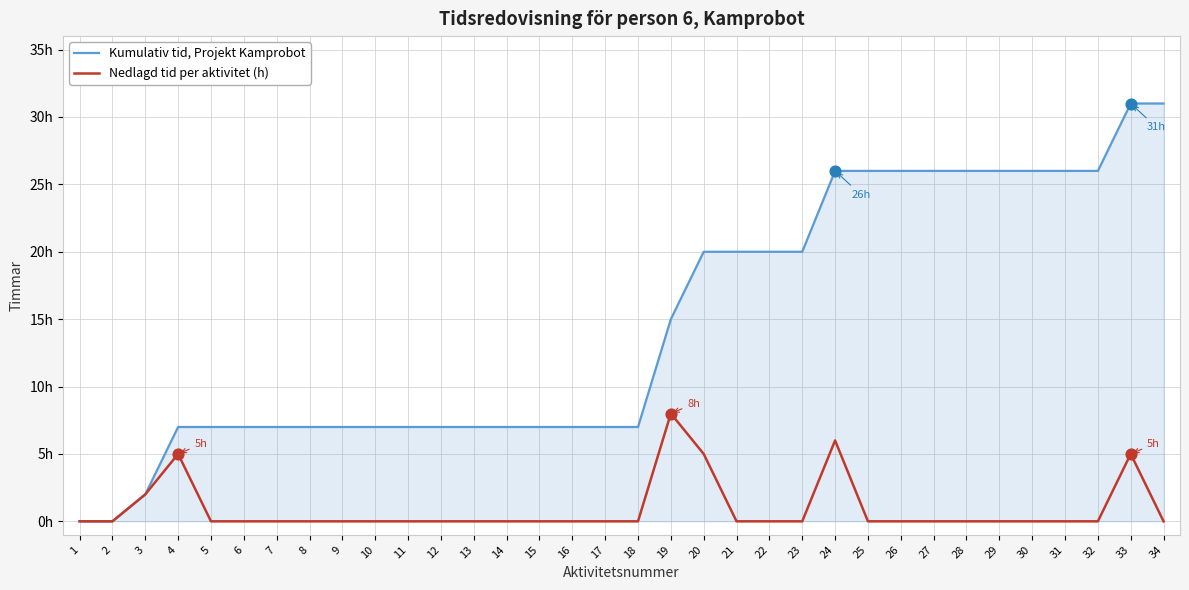

What are all the series names shown in the legend?

Kumulativ tid, Projekt Kamprobot, Nedlagd tid per aktivitet (h)